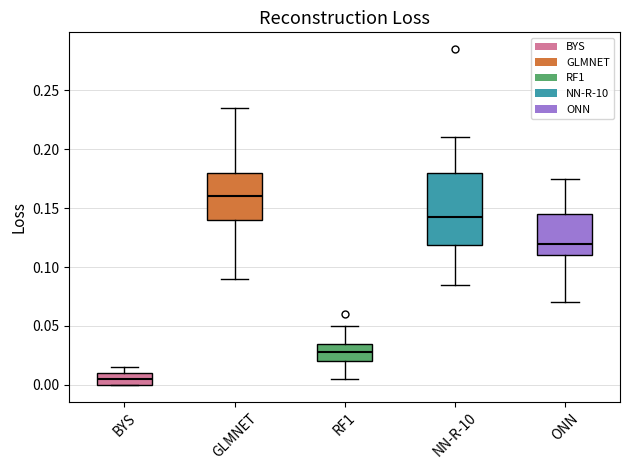

Reading left to right, read every box against the y-axis: the position of its median line, the range the box covers, and the ends of its whiskers. The values are not printed on the chart, so give them approximately, as read against the axis.

BYS: median 0.005, box 0.000 to 0.010, whiskers 0.000 to 0.015
GLMNET: median 0.160, box 0.140 to 0.180, whiskers 0.090 to 0.235
RF1: median 0.030, box 0.020 to 0.035, whiskers 0.005 to 0.050
NN-R-10: median 0.145, box 0.120 to 0.180, whiskers 0.085 to 0.210
ONN: median 0.120, box 0.110 to 0.145, whiskers 0.070 to 0.175